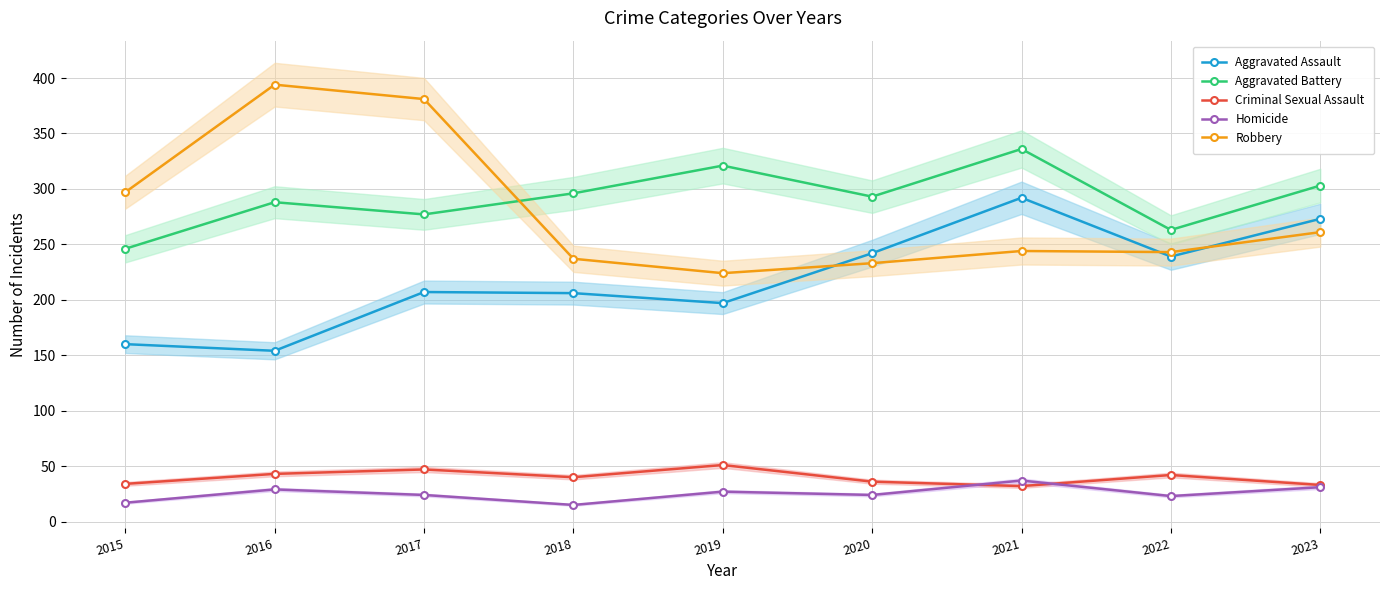

Which has a higher value, 2019 or 2021?

2021